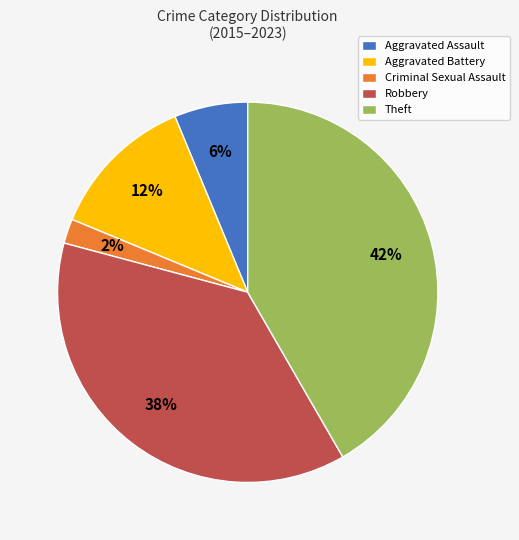

To the nearest percent, what is the difference between the largest and smallest slice percentages?

40%